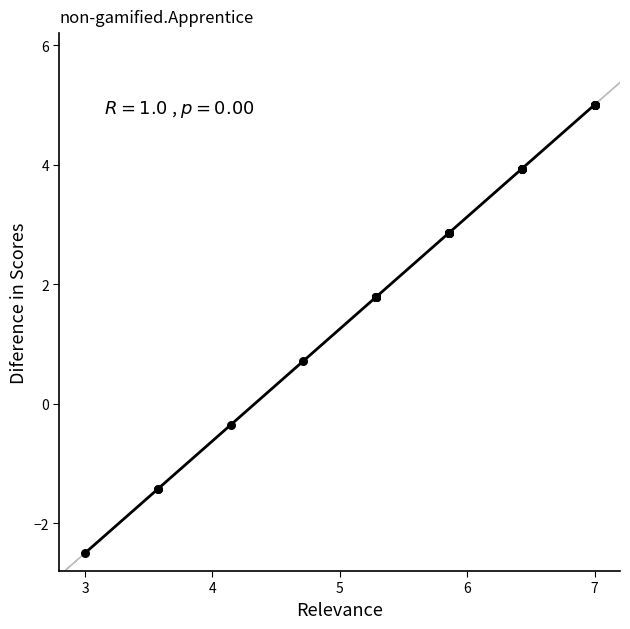

What Y value in the scatter plot is closest to 1?

0.7